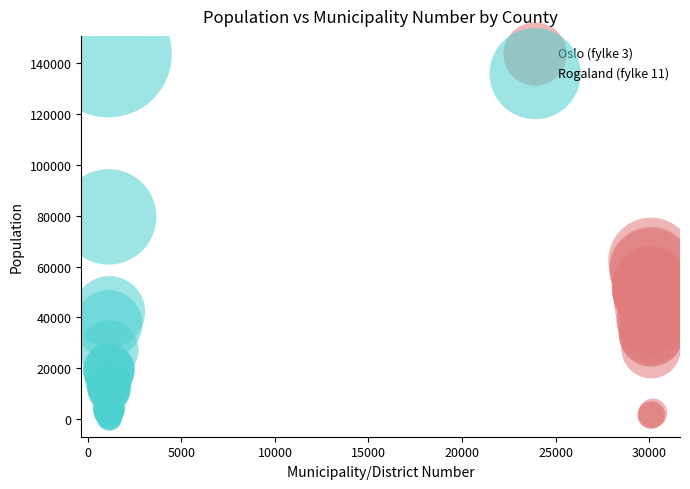

Which series contains the highest Y value?

Rogaland (fylke 11)